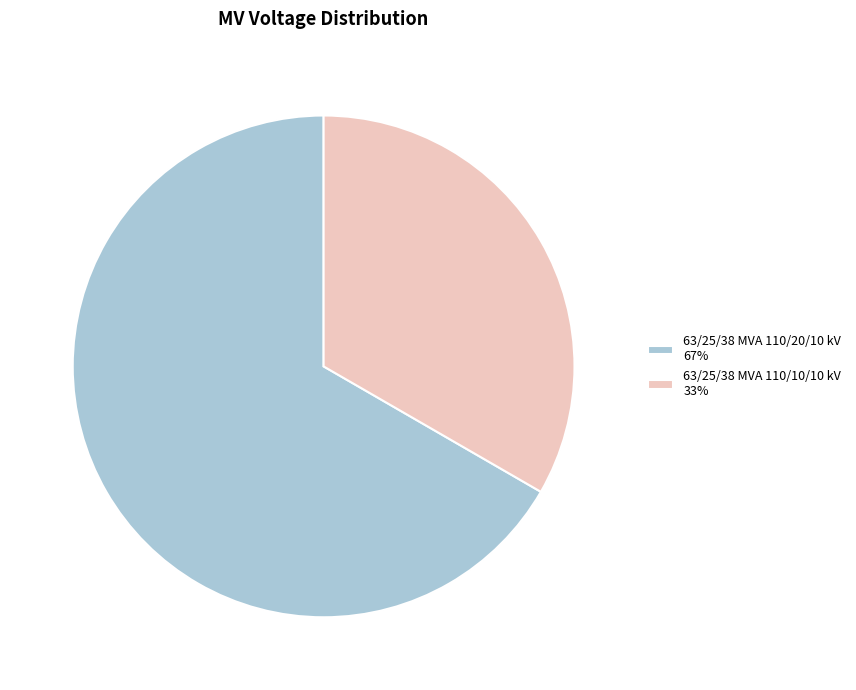

Combined, do 63/25/38 MVA 110/20/10 kV and 63/25/38 MVA 110/10/10 kV account for over 50%?

Yes